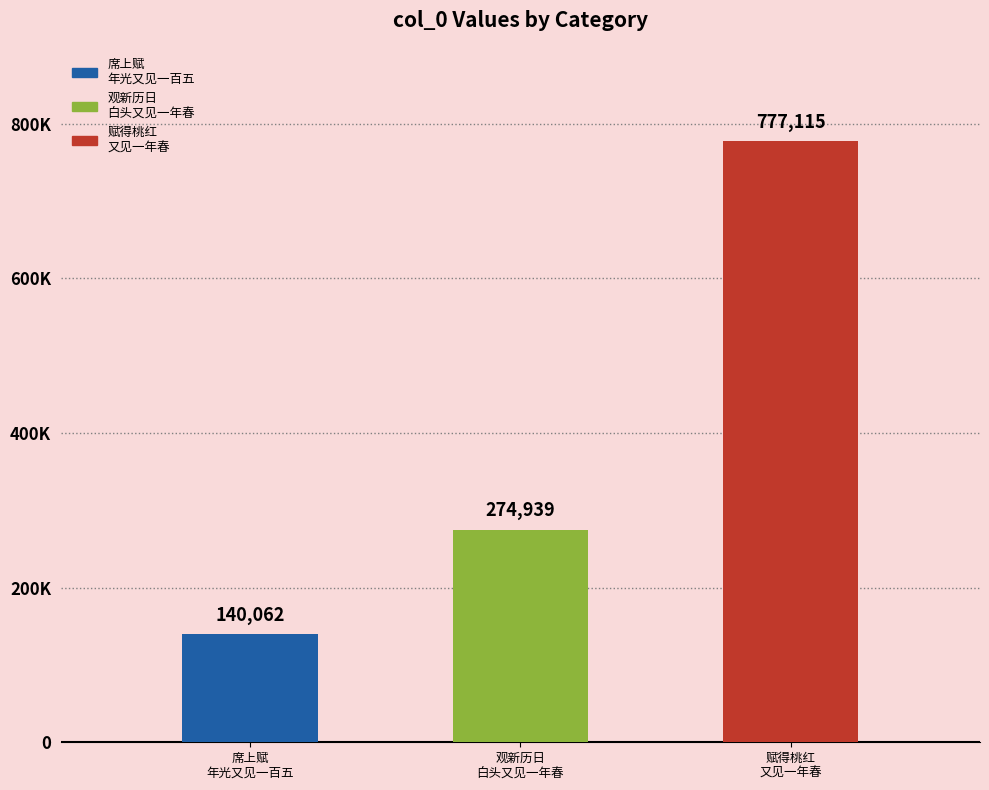

What is the change in value from 席上赋·年光又见一百五 to 观新历日·白头又见一年春?

+134877